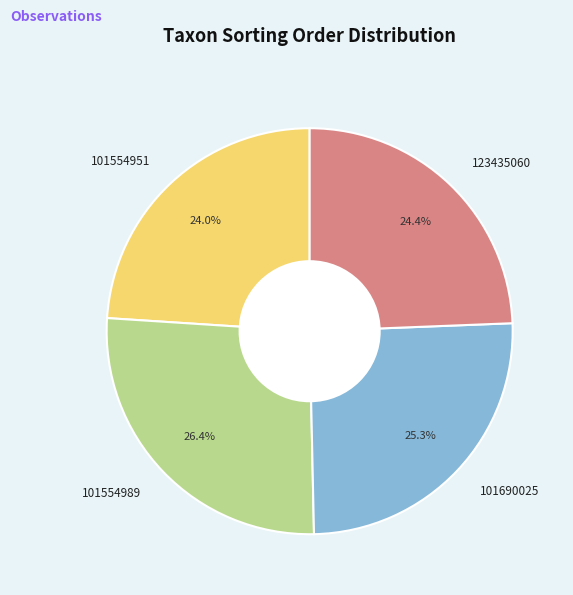

Which category has the biggest portion of the pie?

101554989